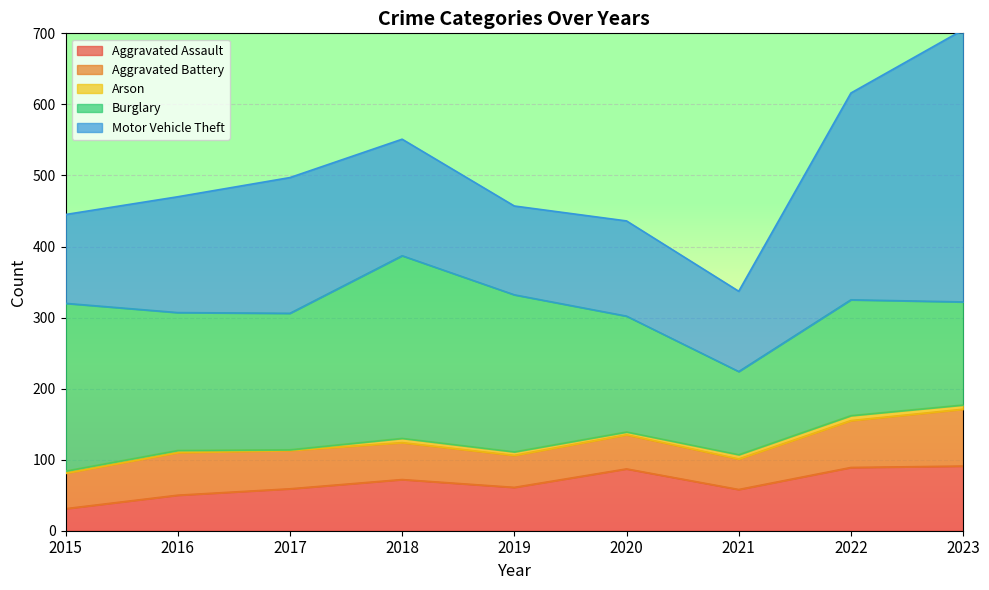

Reading right to left, what are all the values shown in this chart?

Aggravated Assault: 91	89	58	87	61	72	59	50	31
Aggravated Battery: 80	66	43	48	45	52	54	60	50
Arson: 6	7	6	4	5	6	1	3	3
Burglary: 145	163	117	163	221	257	192	194	236
Motor Vehicle Theft: 383	291	113	134	125	164	191	163	125